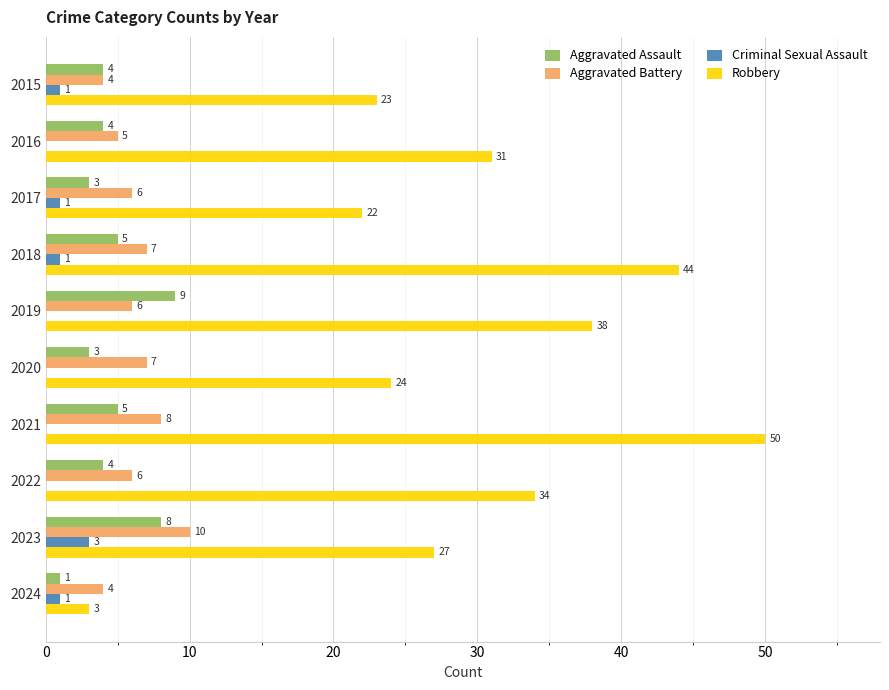

At which category is the sum across all series the highest?

2021